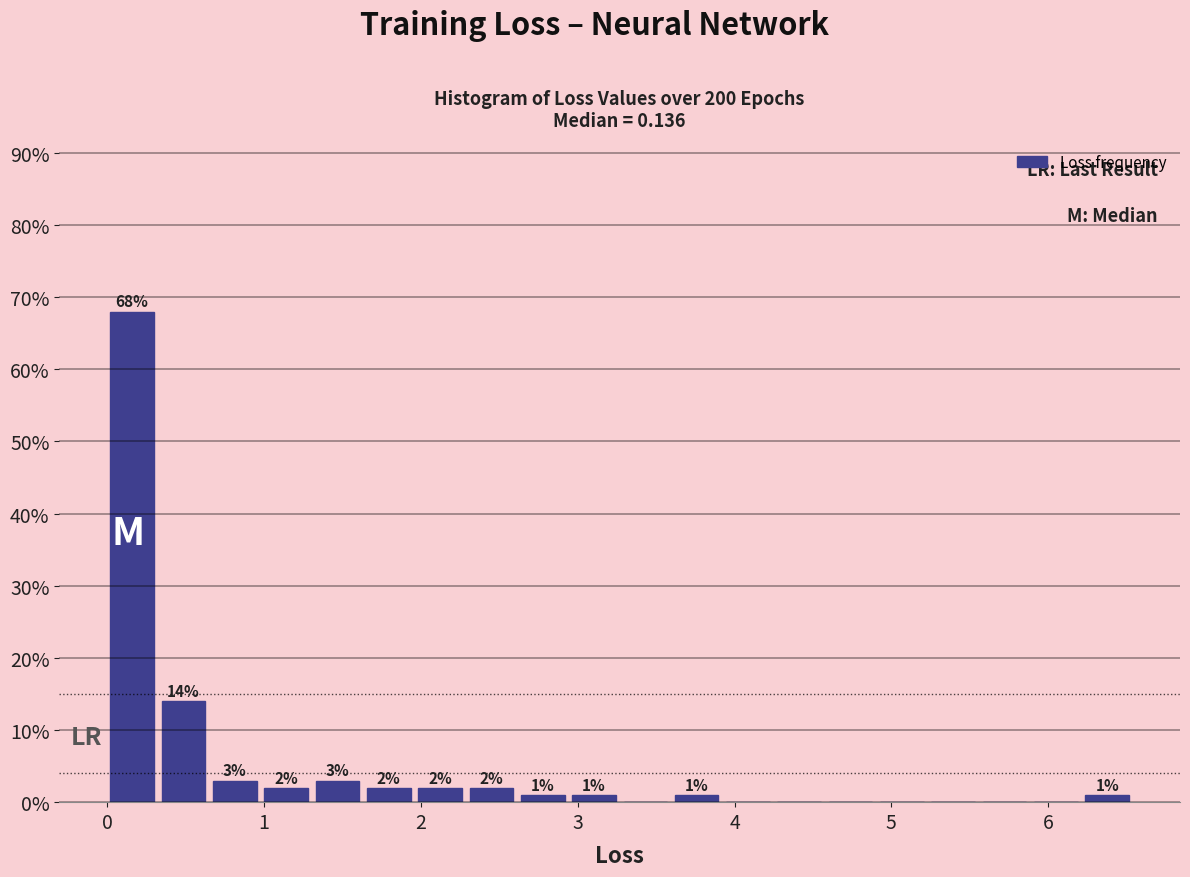

Around what value on the x-axis is the tallest bar? Give the approximate position of its centre, as read against the axis.

0.2